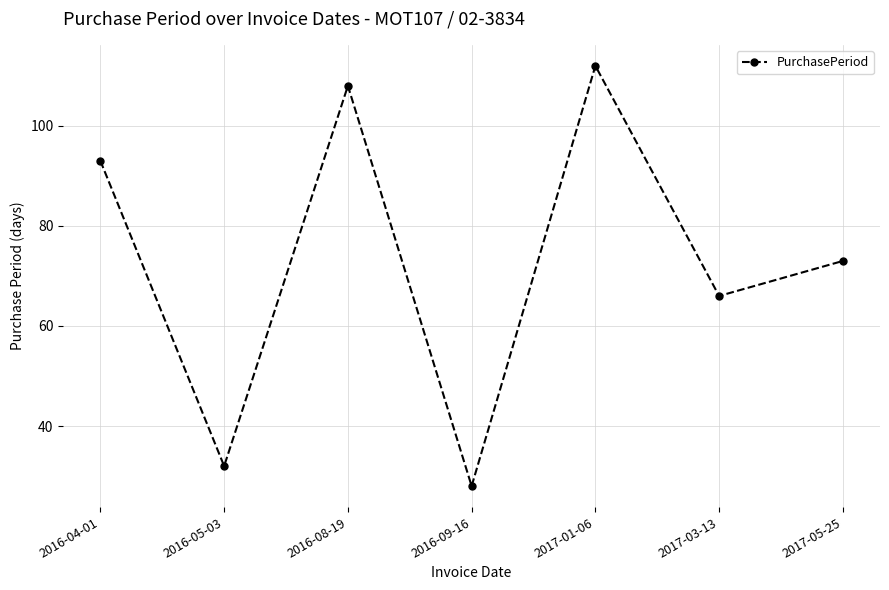

List the labels in order of value, largest first.

2017-01-06, 2016-08-19, 2016-04-01, 2017-05-25, 2017-03-13, 2016-05-03, 2016-09-16